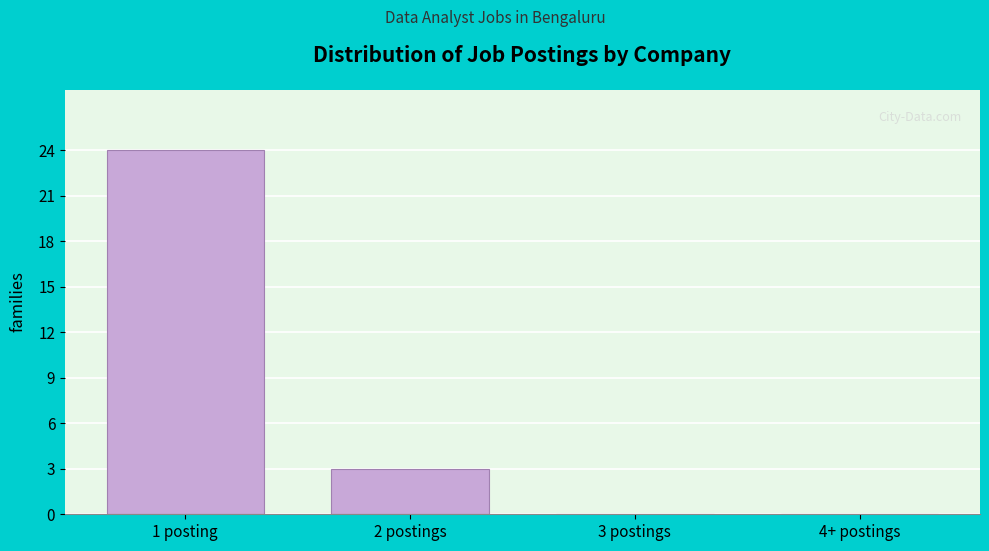

Reading left to right, list all the values displayed in this chart.

1 posting=24	2 postings=3	3 postings=0	4+ postings=0